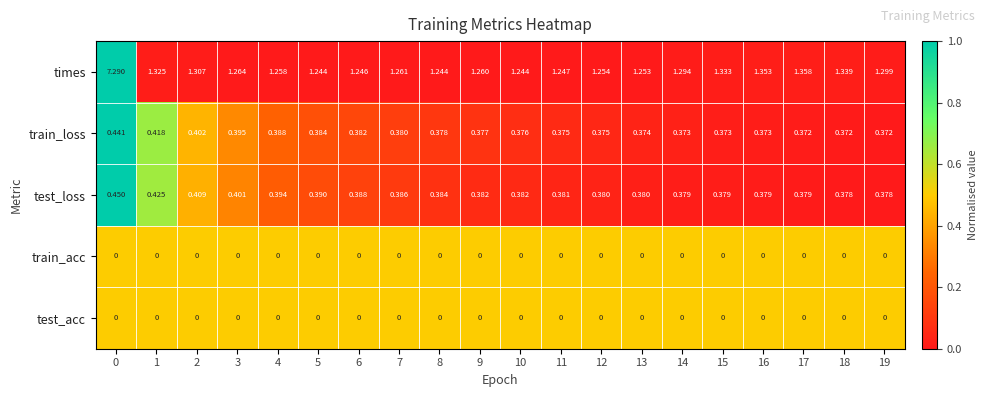

Which series has the widest spread of values?

times